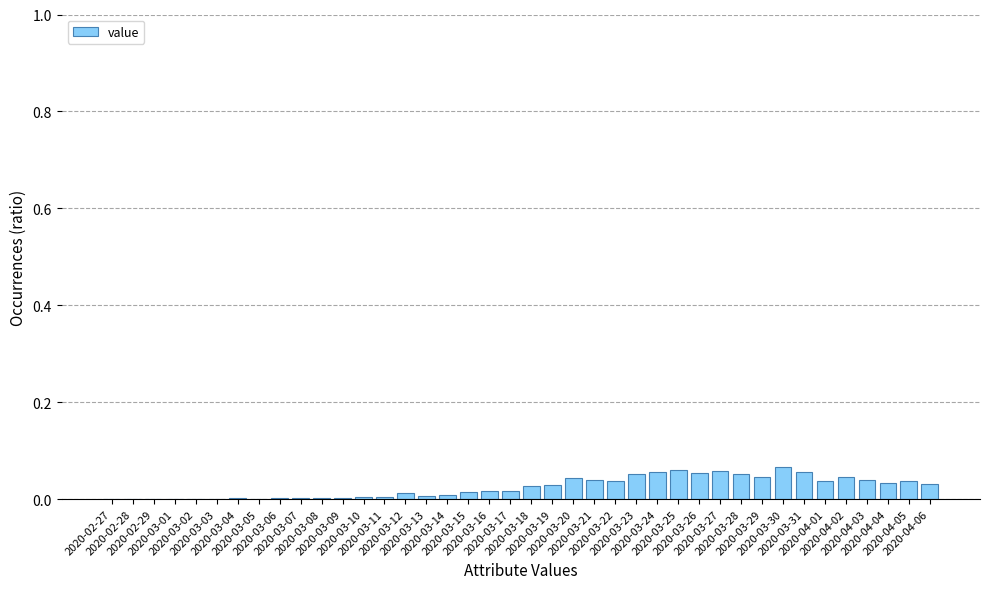

What is the sum of all values?

1.0